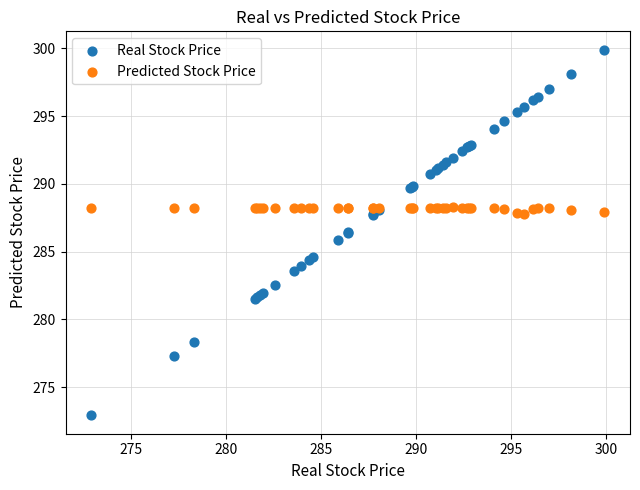

Which series has the largest Y range (max minus min)?

Real Stock Price